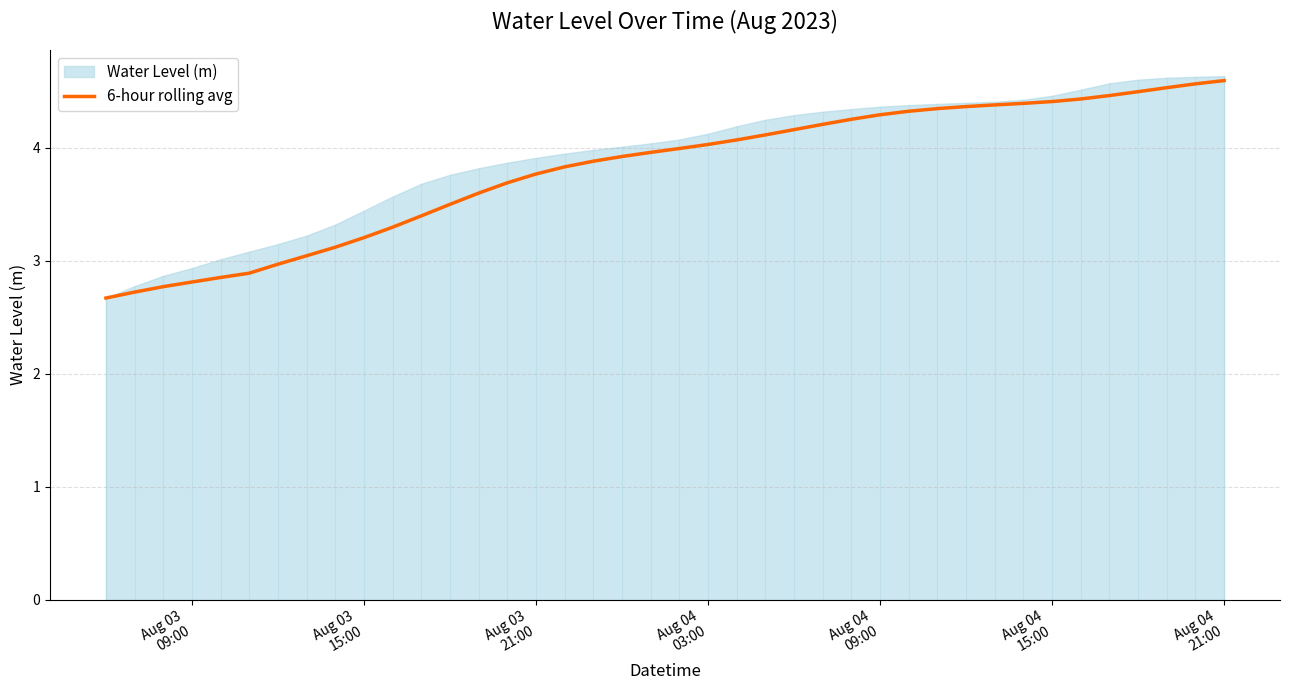

Count the number of categories in the chart.

40